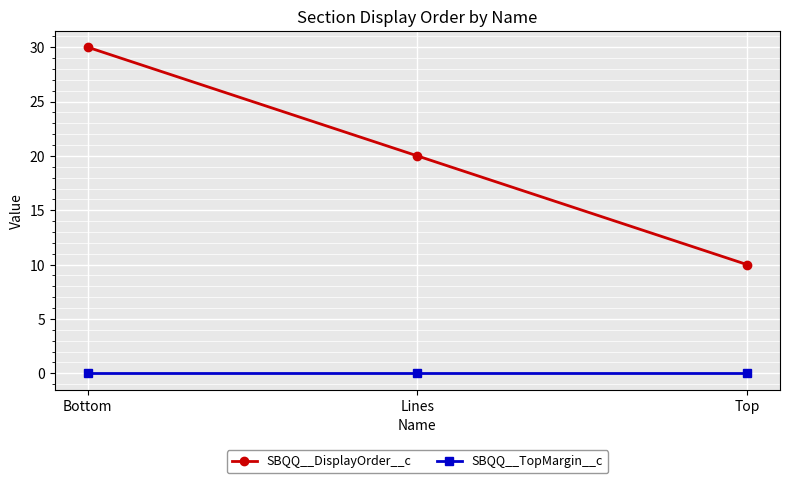

Which category has the highest value in the SBQQ__DisplayOrder__c series?

Bottom